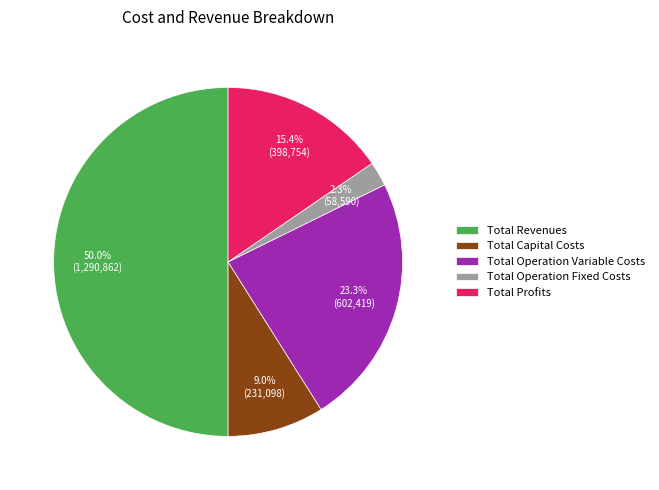

How many slices are in this pie chart?

5